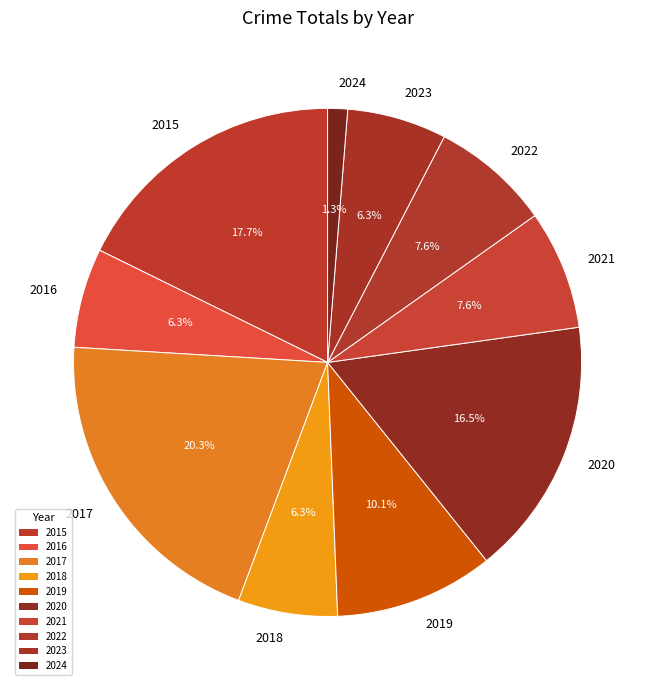

What portion of the pie excludes 2015?

82.3%